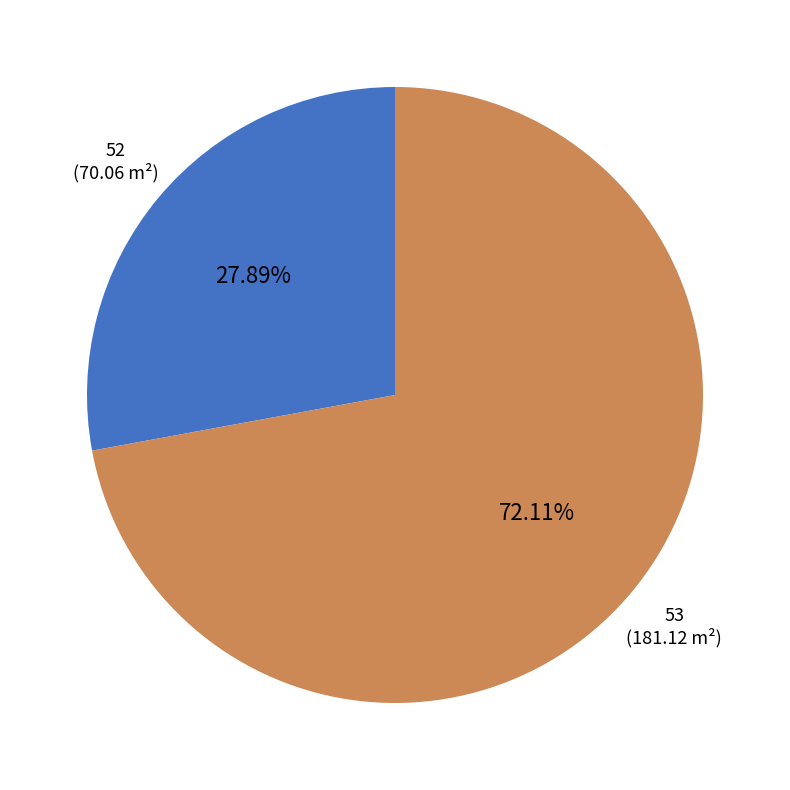

Is there a majority slice in this chart?

Yes